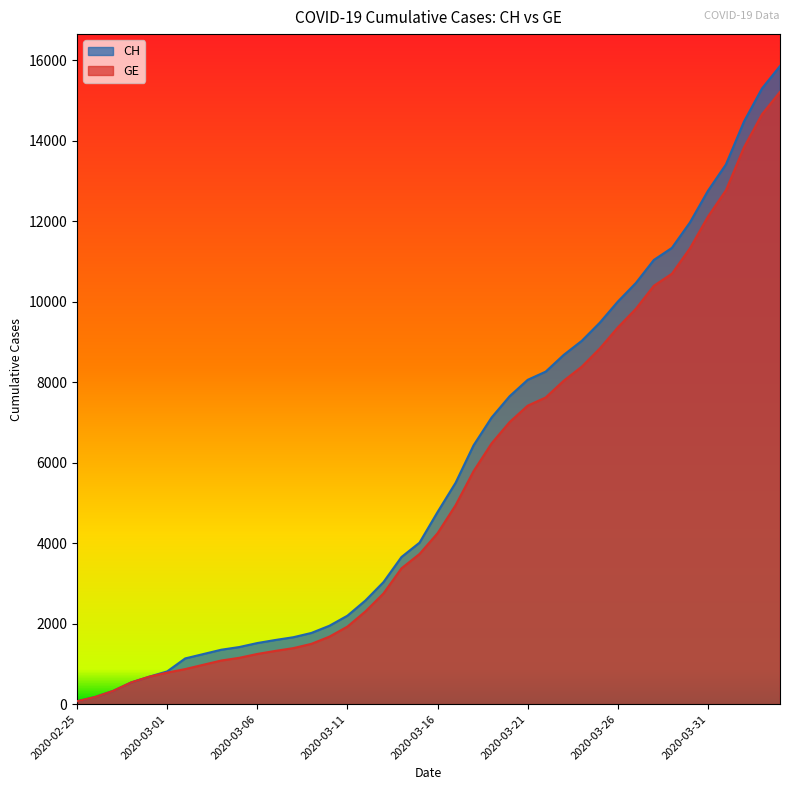

Which category has the highest value in the CH series?

2020-04-04